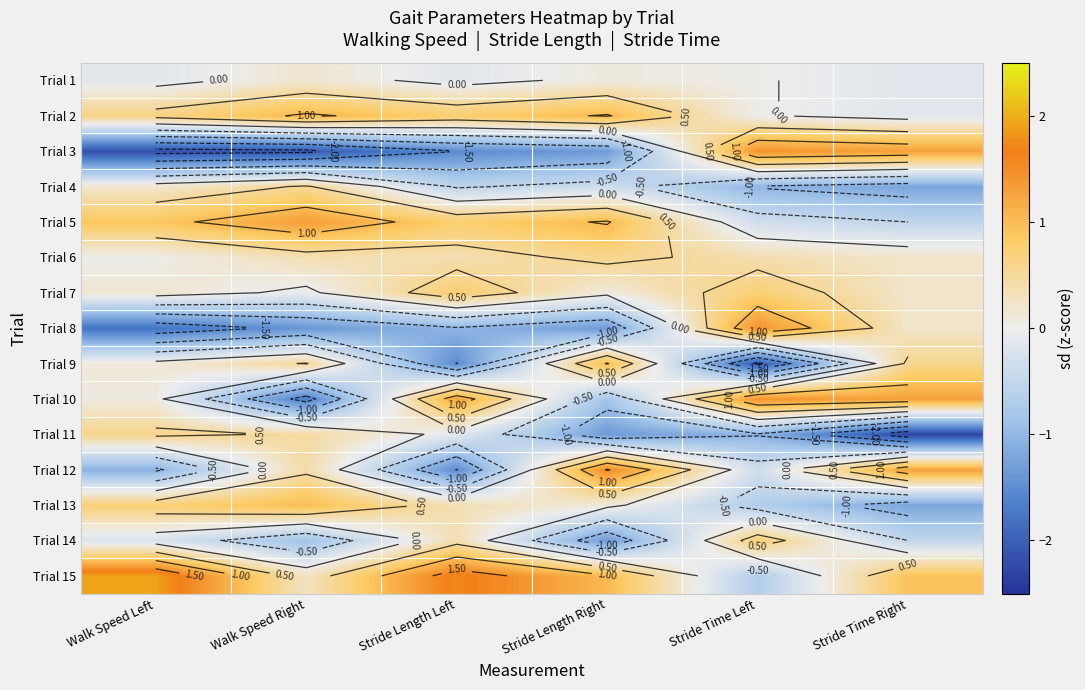

Rank the series by their maximum value, from lowest to highest.

Trial 1, Trial 4, Trial 11, Trial 6, Trial 14, Trial 7, Trial 13, Trial 9, Trial 2, Trial 5, Trial 3, Trial 8, Trial 10, Trial 12, Trial 15